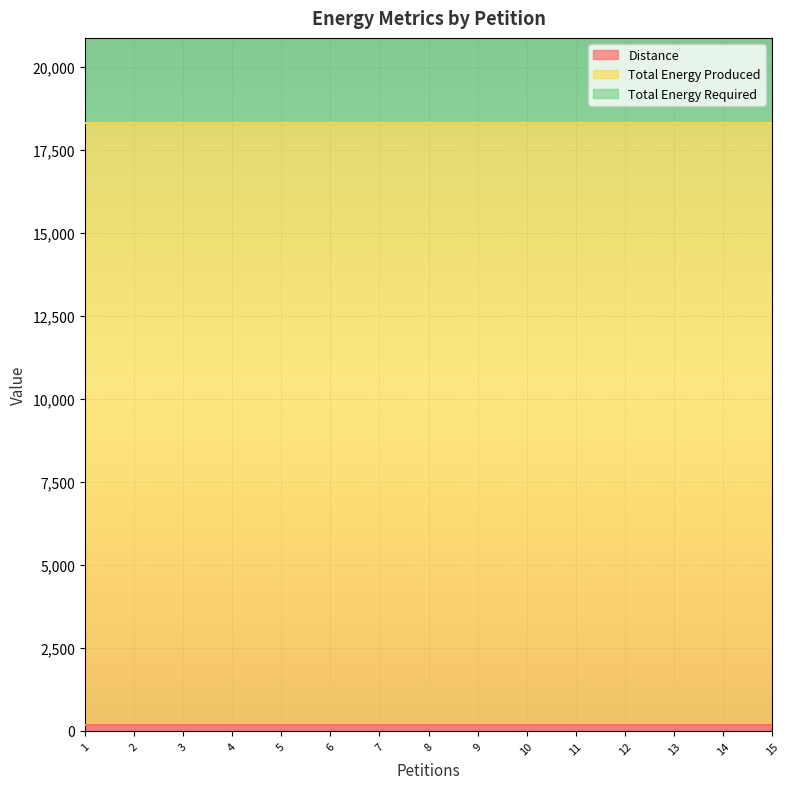

True or false: Total Energy Required and Distance cross at least once.

False